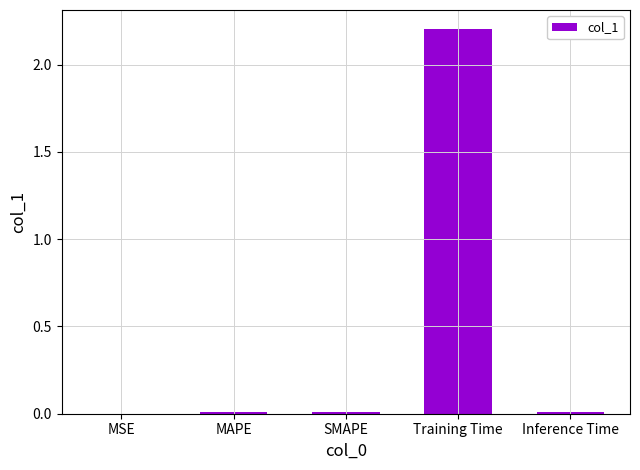

At which category does the chart reach its peak across all series?

Training Time